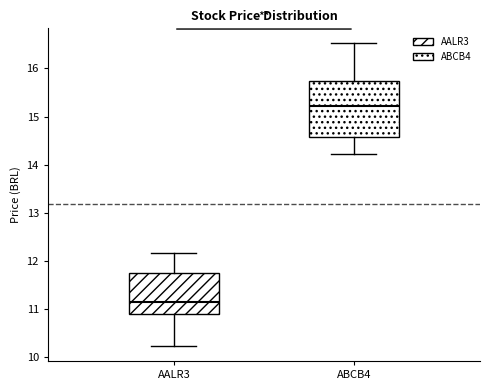

Where does the upper whisker of the box for ABCB4 end on the y-axis? The values are not printed on the chart, so give them approximately, as read against the axis.

16.5